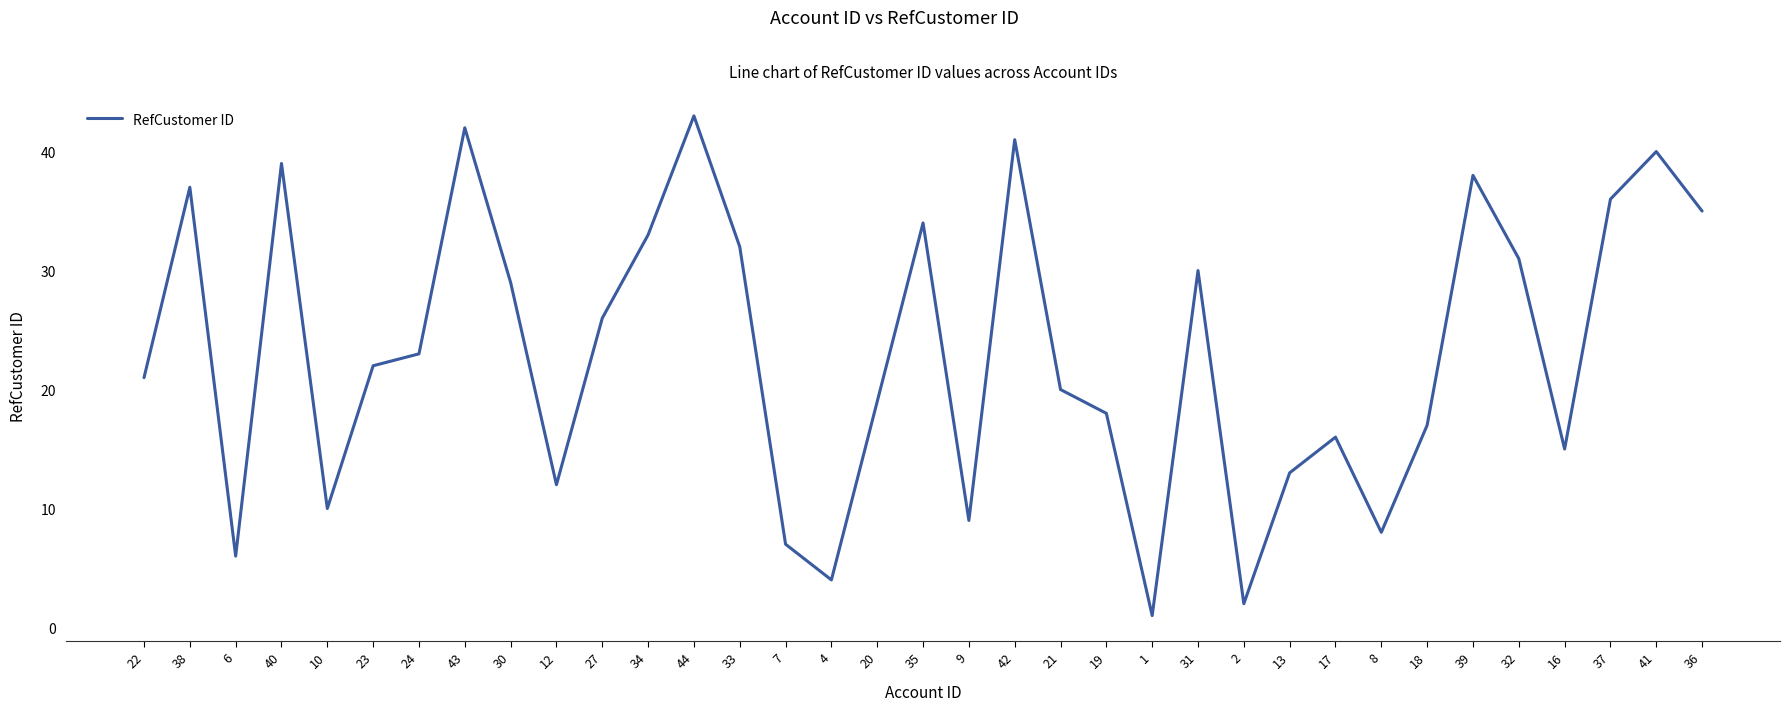

List the labels in order of value, largest first.

44, 43, 42, 41, 40, 39, 38, 37, 36, 35, 34, 33, 32, 31, 30, 27, 24, 23, 22, 21, 20, 19, 18, 17, 16, 13, 12, 10, 9, 8, 7, 6, 4, 2, 1